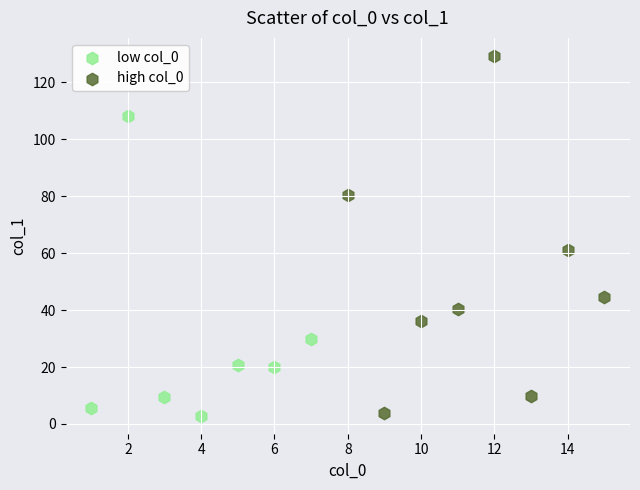

What are all the series names shown in the legend?

low col_0, high col_0